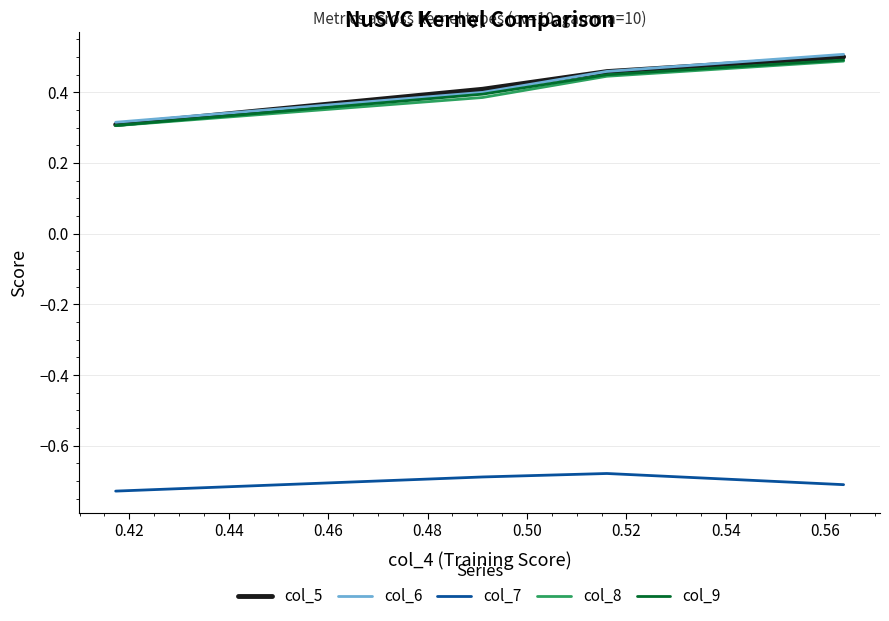

What is the difference between the maximum and minimum values in the col_8 series?

0.2